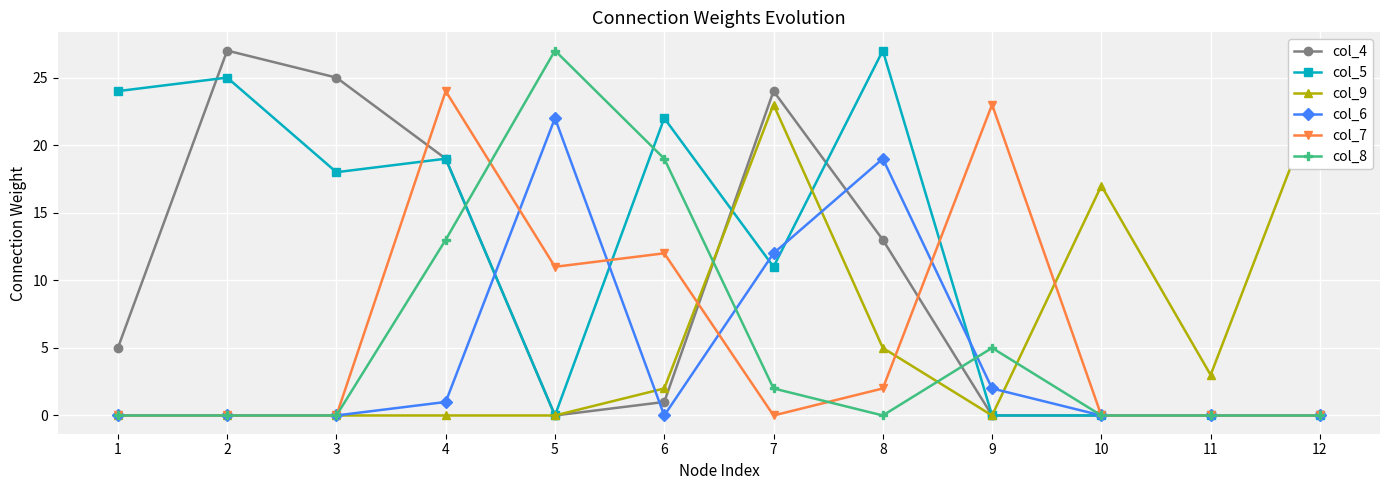

True or false: col_4 has more than 0 interior local peaks.

True